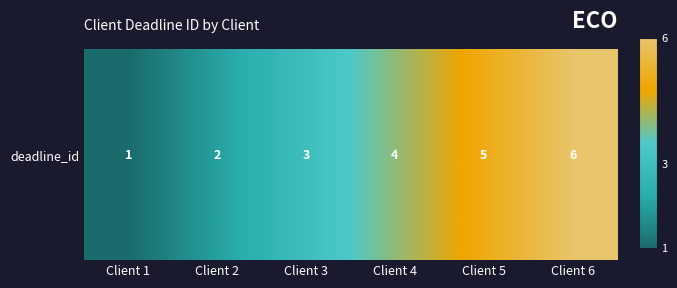

Is it true that the value at Client 4 is 4?

True